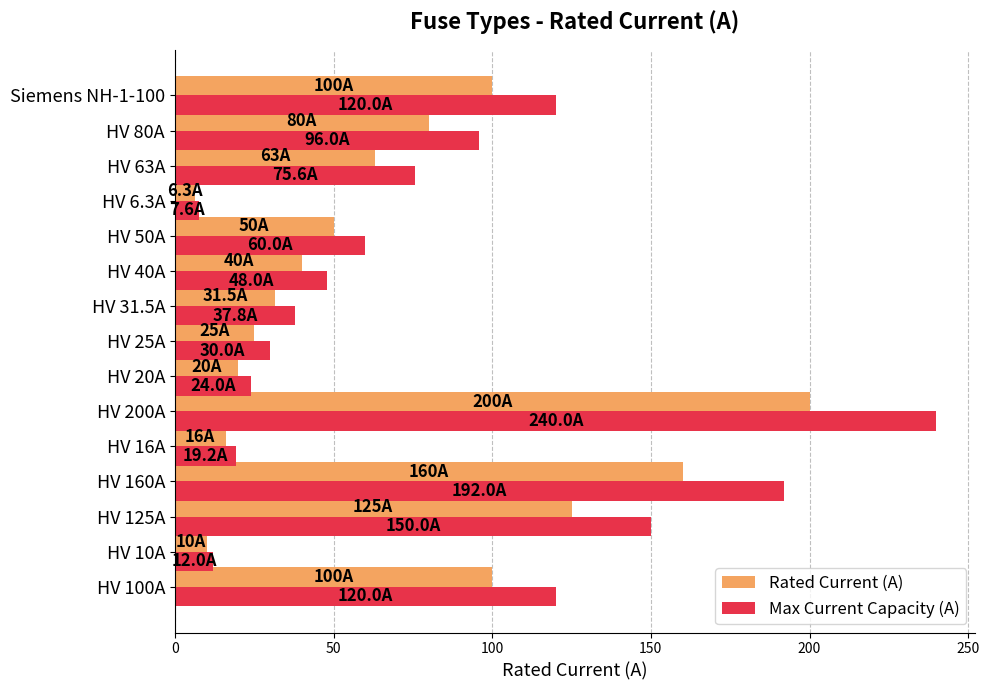

What is the sum of all Max Current Capacity (A) values?

1232.2